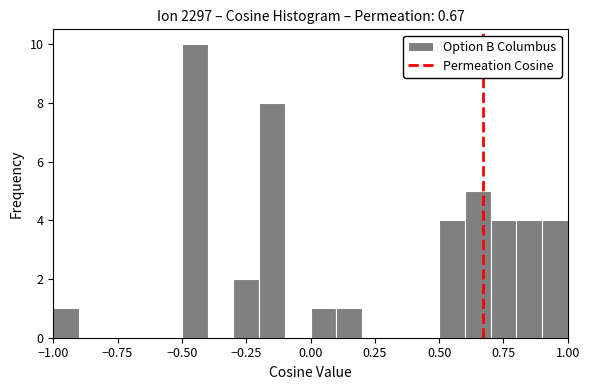

Around what value on the x-axis is the tallest bar? Give the approximate position of its centre, as read against the axis.

-0.45